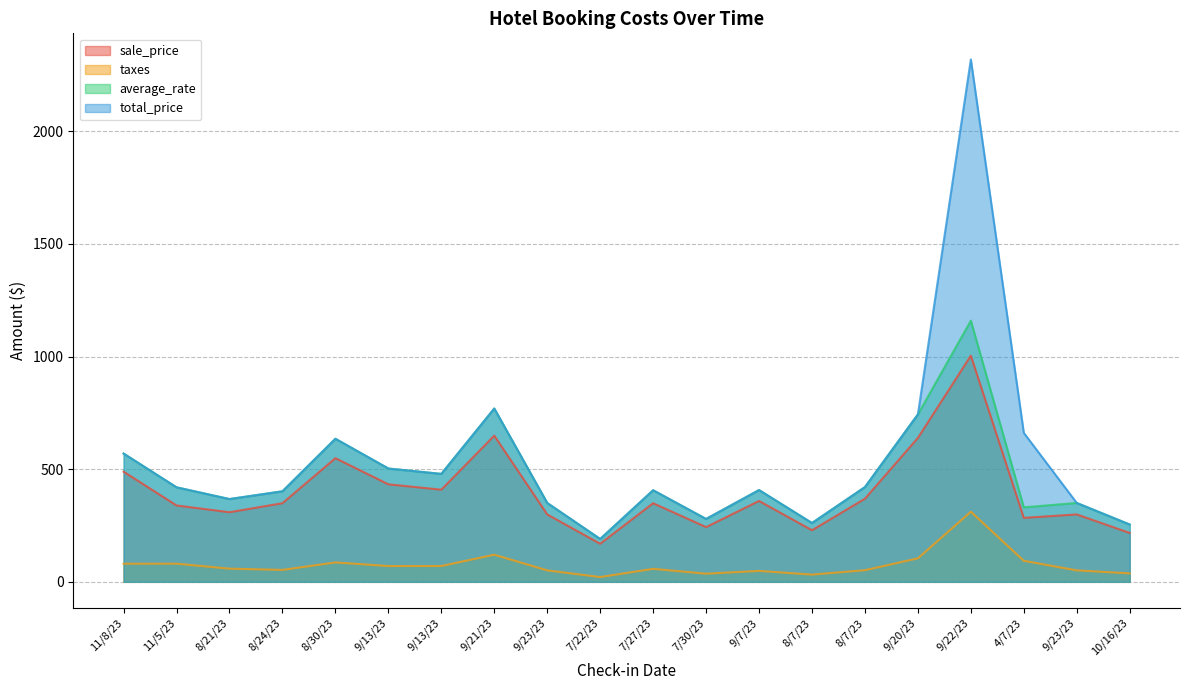

Is the value of taxes at 4/7/23 greater than the value of sale_price at 9/20/23?

No